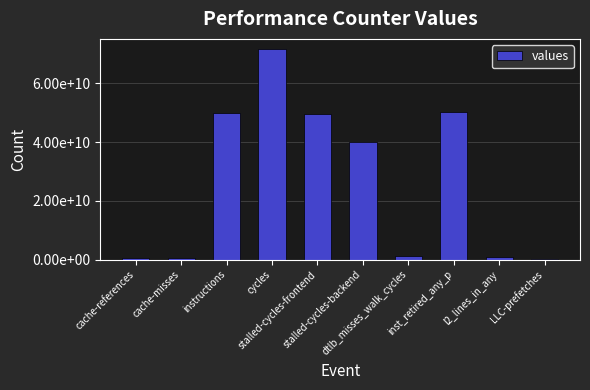

What is the difference between the maximum and second lowest values?

71017513908